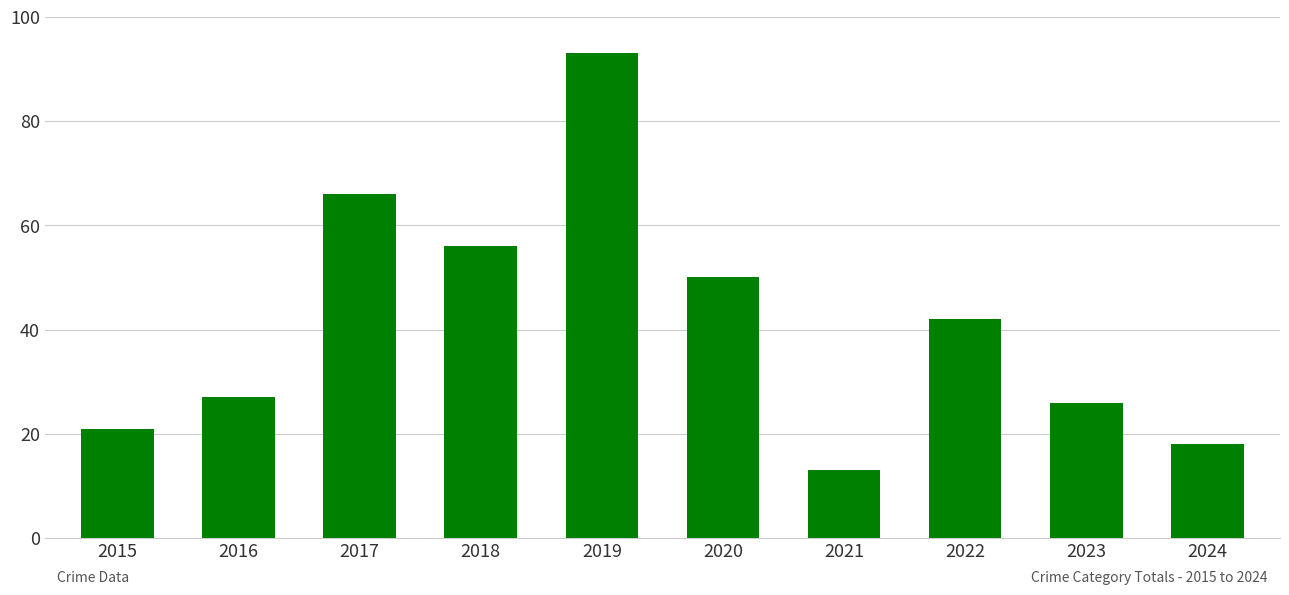

What is the sum of the values at 2015 and 2018?

77